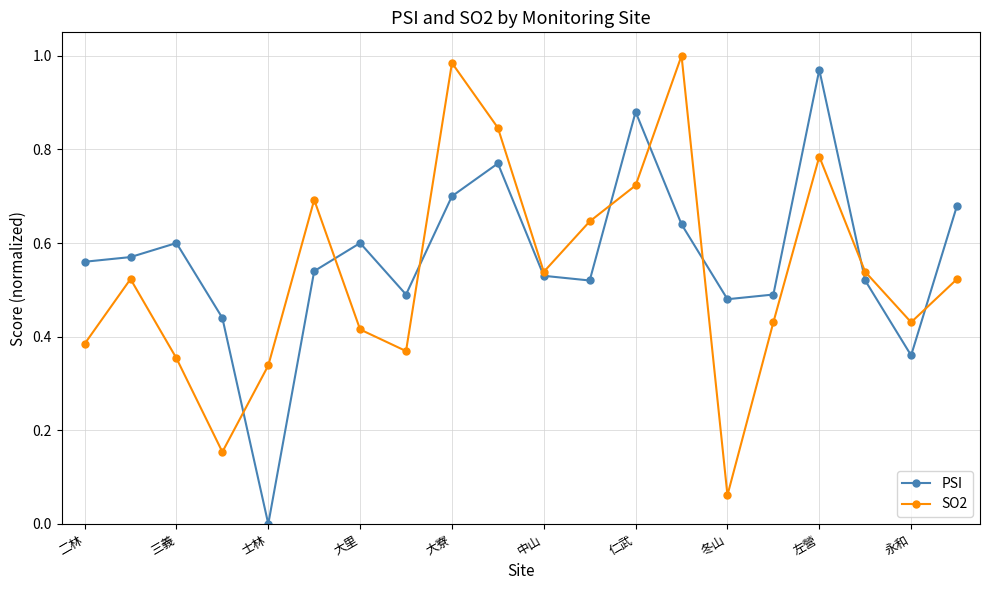

How many interior local peaks does the SO2 series have?

5